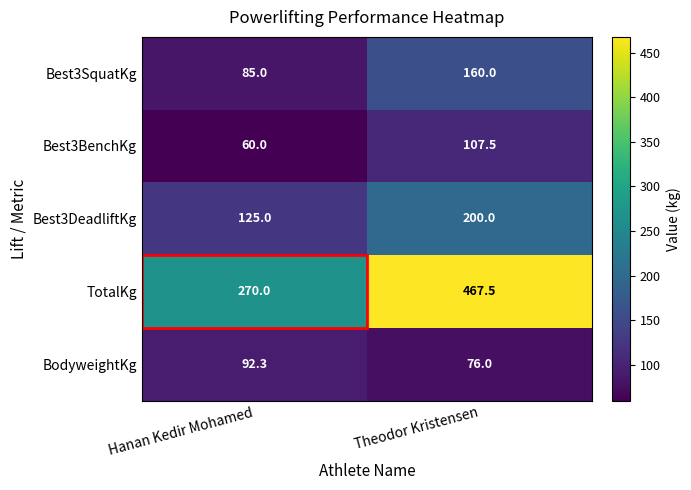

At how many categories does at least one series exceed 224?

2